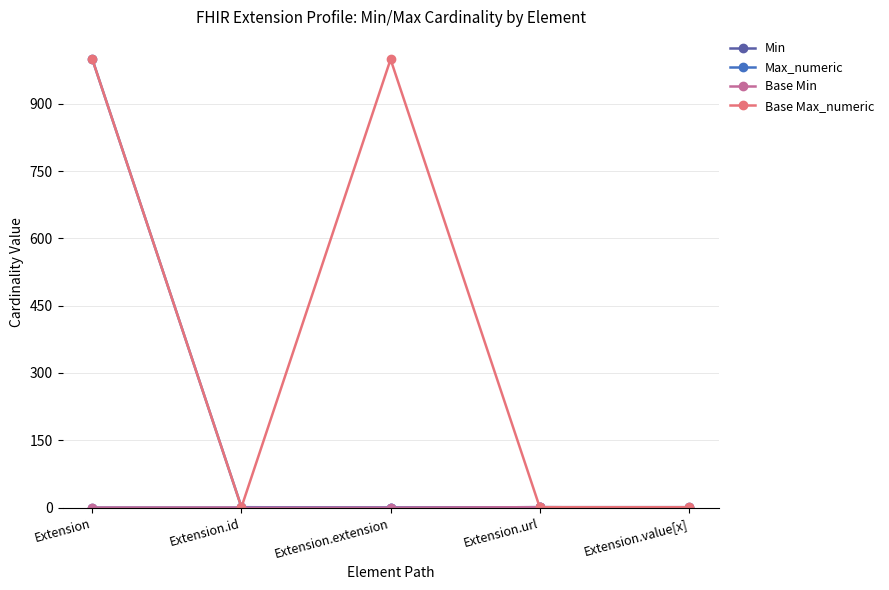

Which series changed the most between Extension and Extension.extension?

Max_numeric